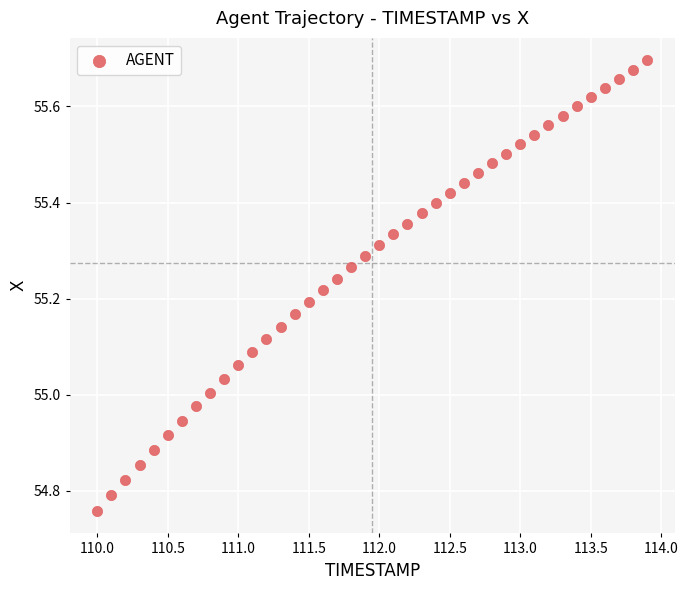

What is the range of Y values (max minus min)?

0.9